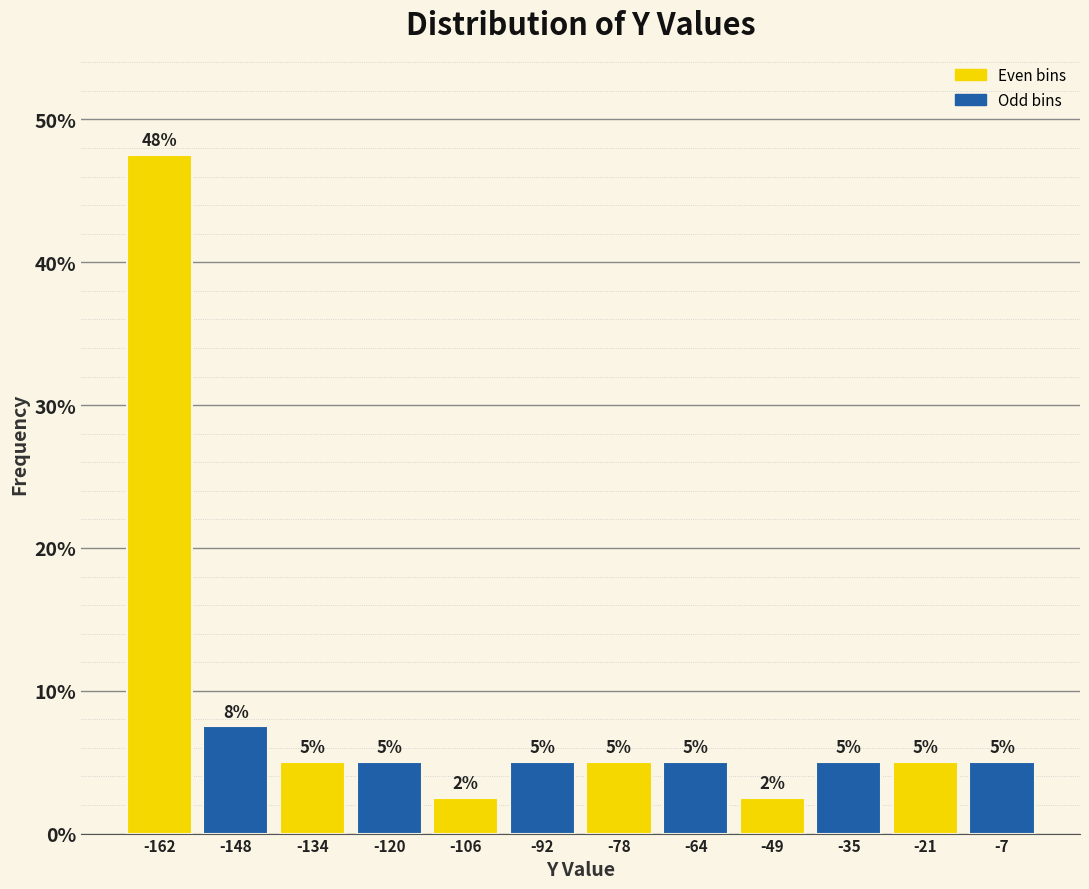

Over which range of the x-axis is the bar tallest?

-170 to -156